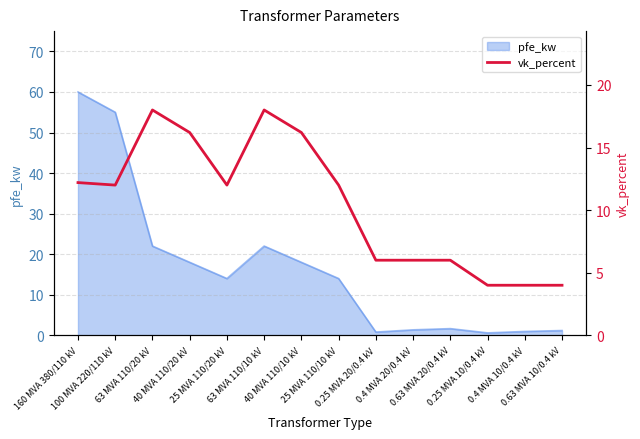

Where is the first local minimum?

100 MVA 220/110 kV